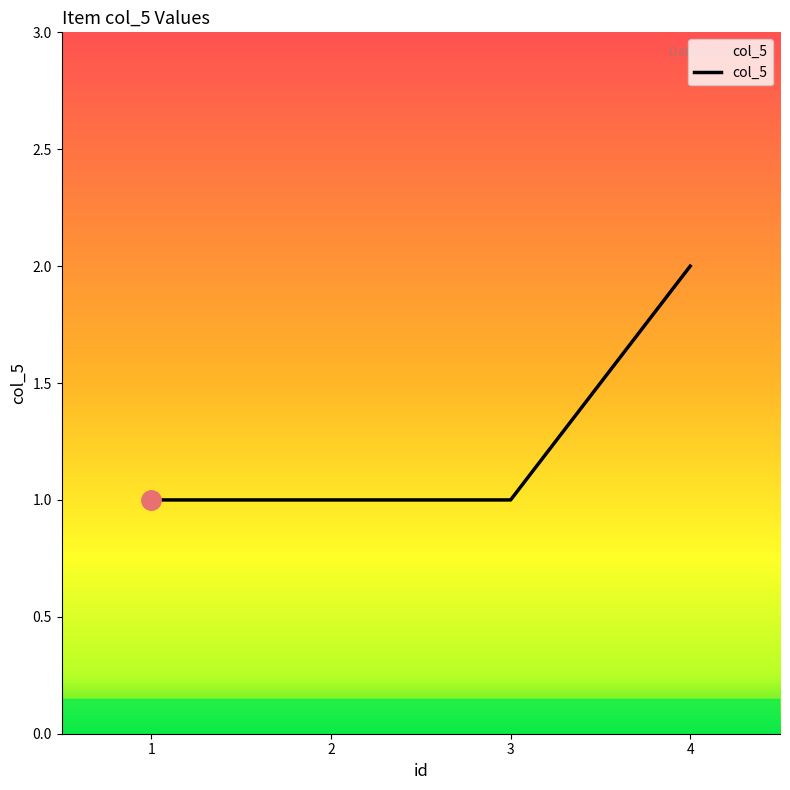

True or false: the data shows 4 at 4.

False